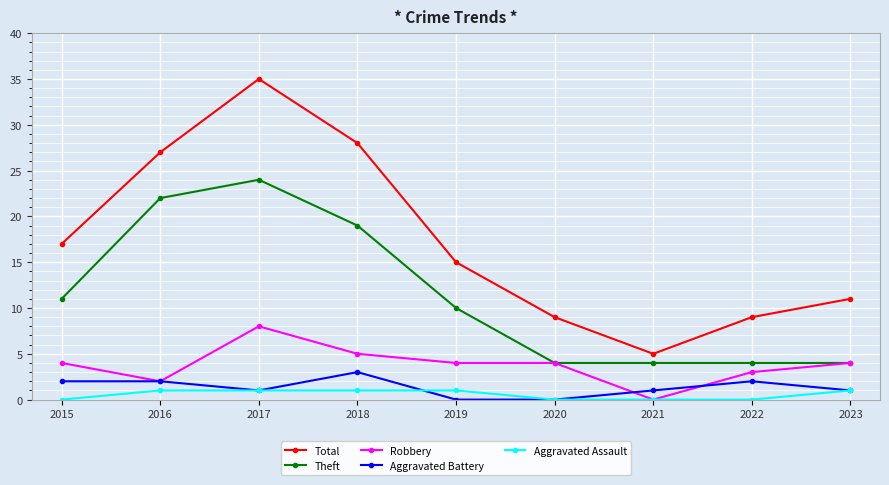

How many Aggravated Battery values are between 1 and 2?

6